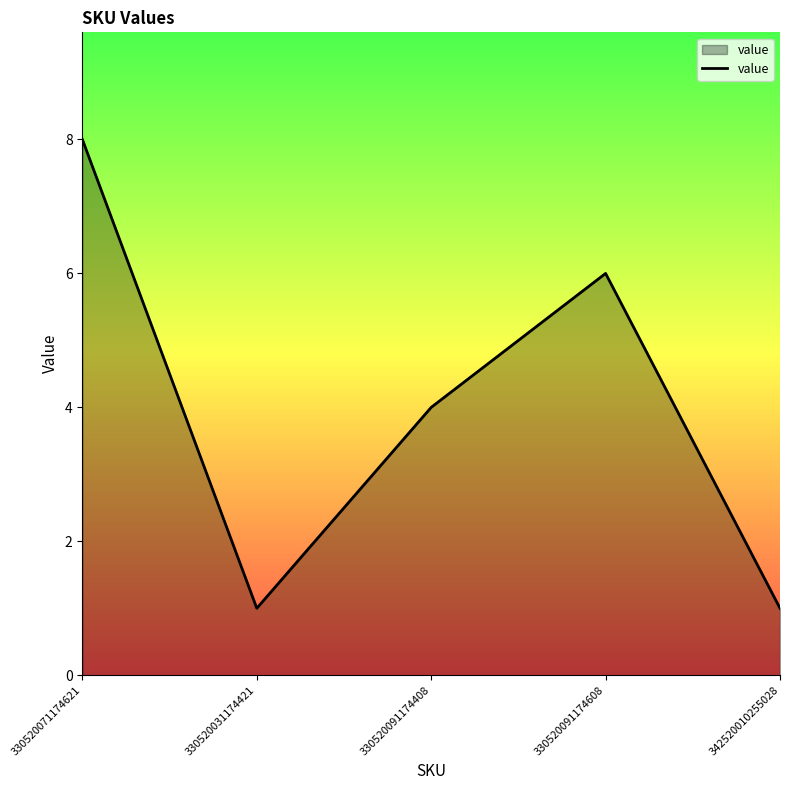

How many values are between 1 and 6?

4